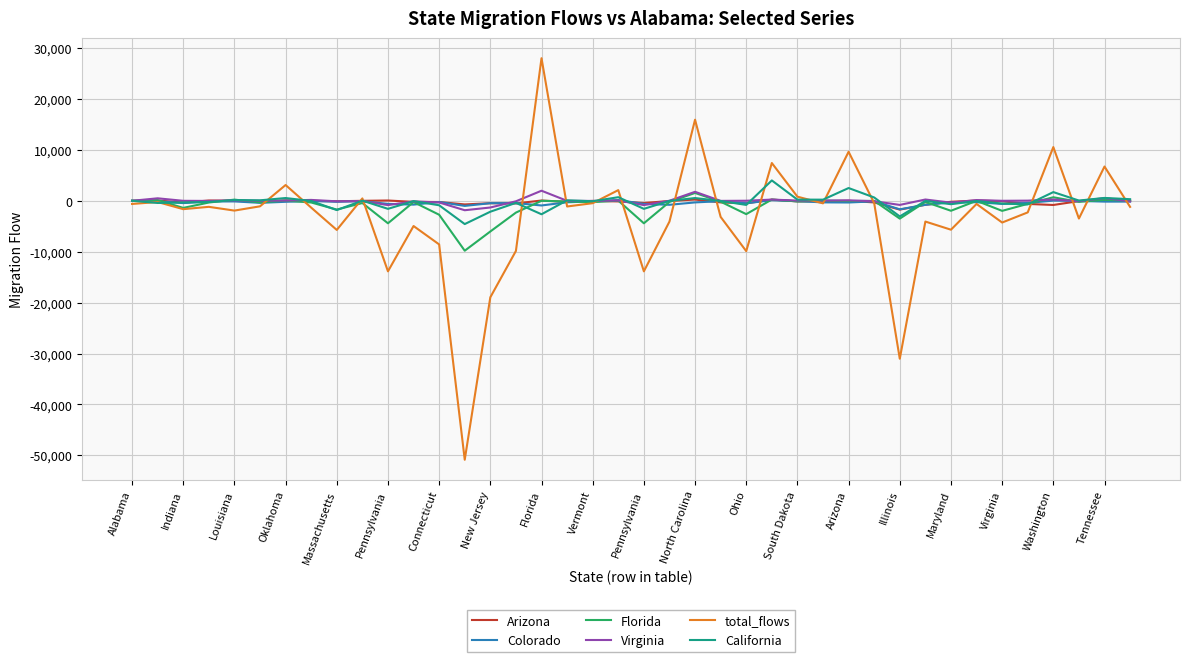

How many values in the Arizona series are below -91?

20